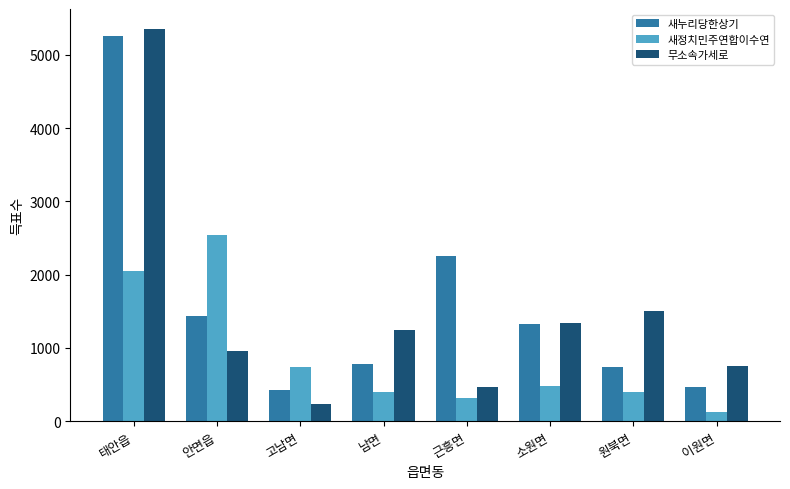

Which series has the widest spread of values?

무소속가세로